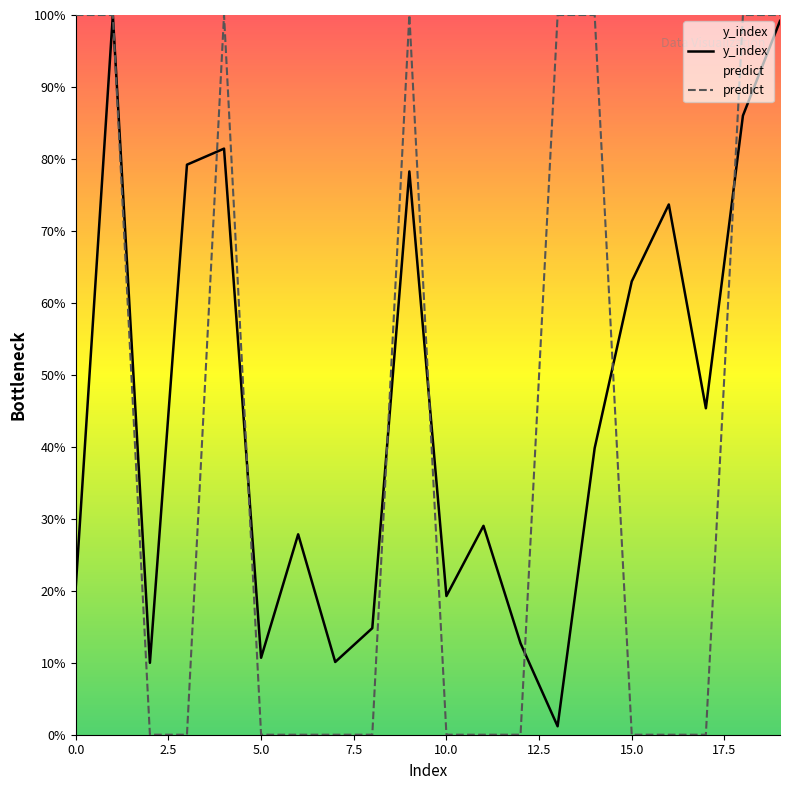

Rank the series by their average value, from highest to lowest.

y_index, predict